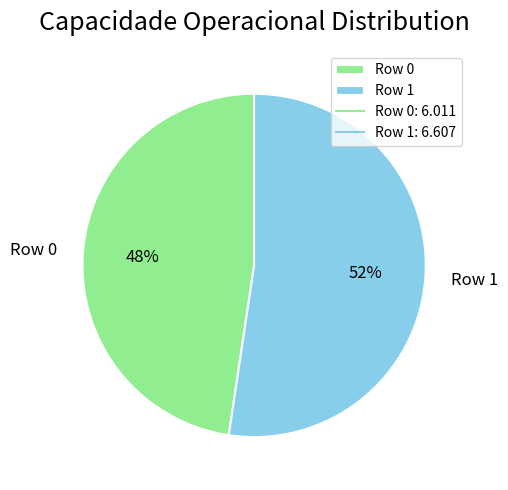

What is the ratio of the value at Row 0 to the value at Row 1?

0.9